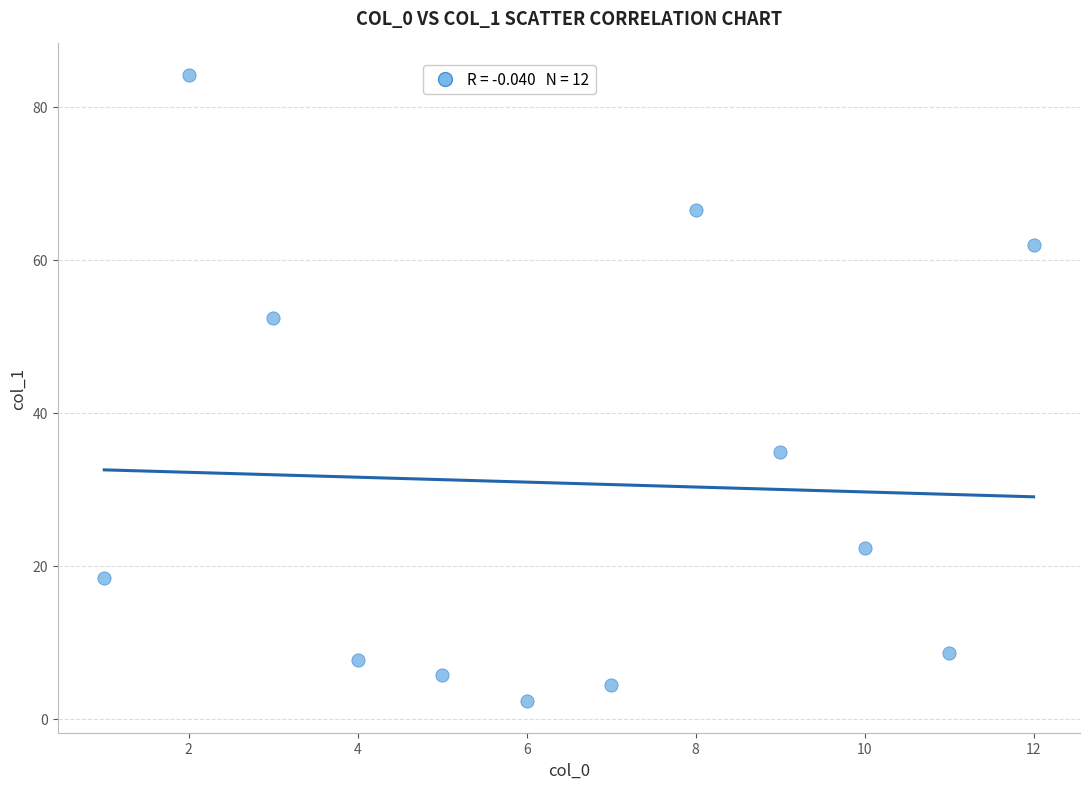

What is the range of Y values (max minus min)?

81.9